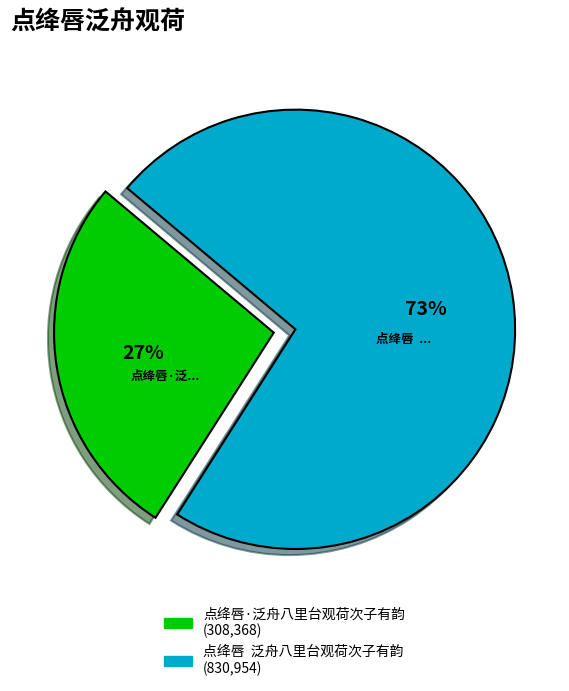

Which slice is the smallest?

点绛唇·泛舟八里台观荷次子有韵